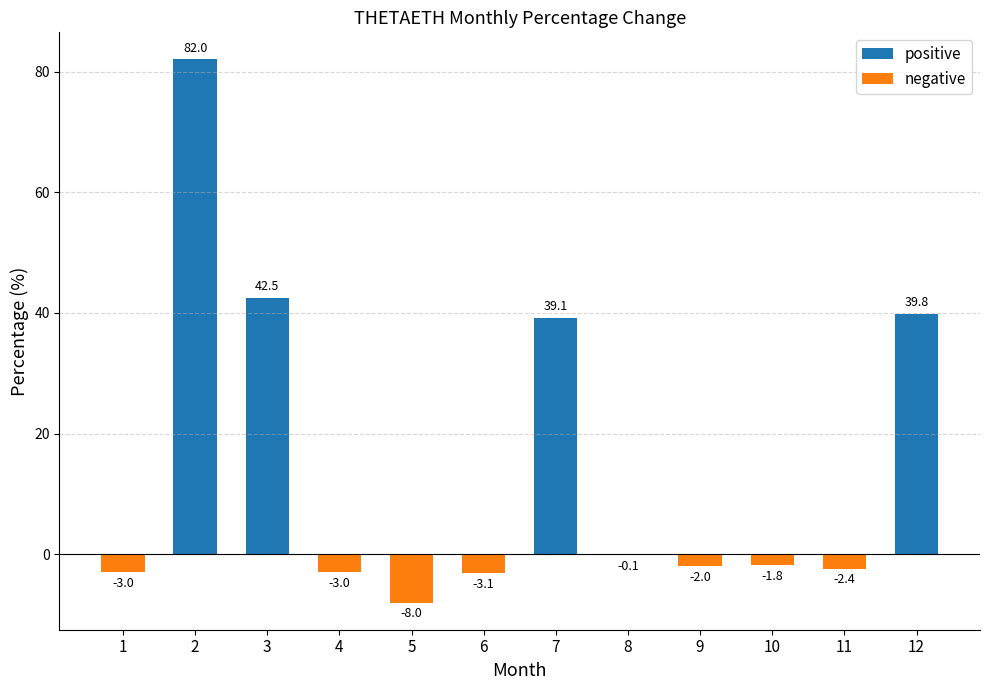

How many bars are there in each group?

2